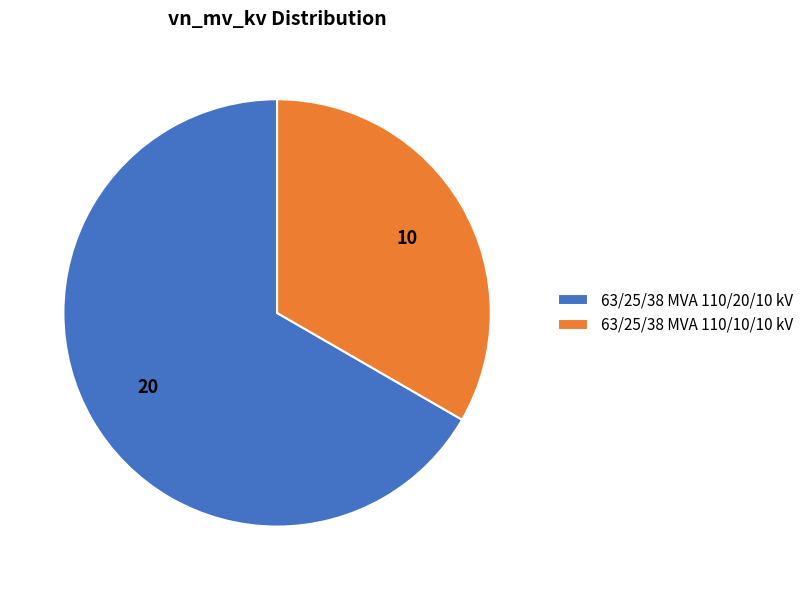

What is the majority slice?

63/25/38 MVA 110/20/10 kV